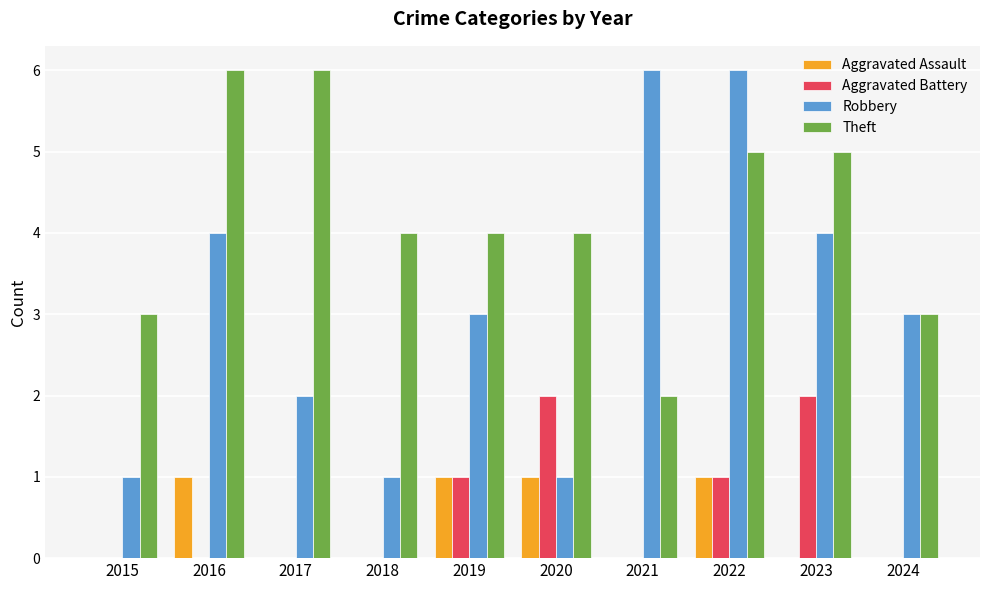

What are all the series names shown in the legend?

Aggravated Assault, Aggravated Battery, Robbery, Theft